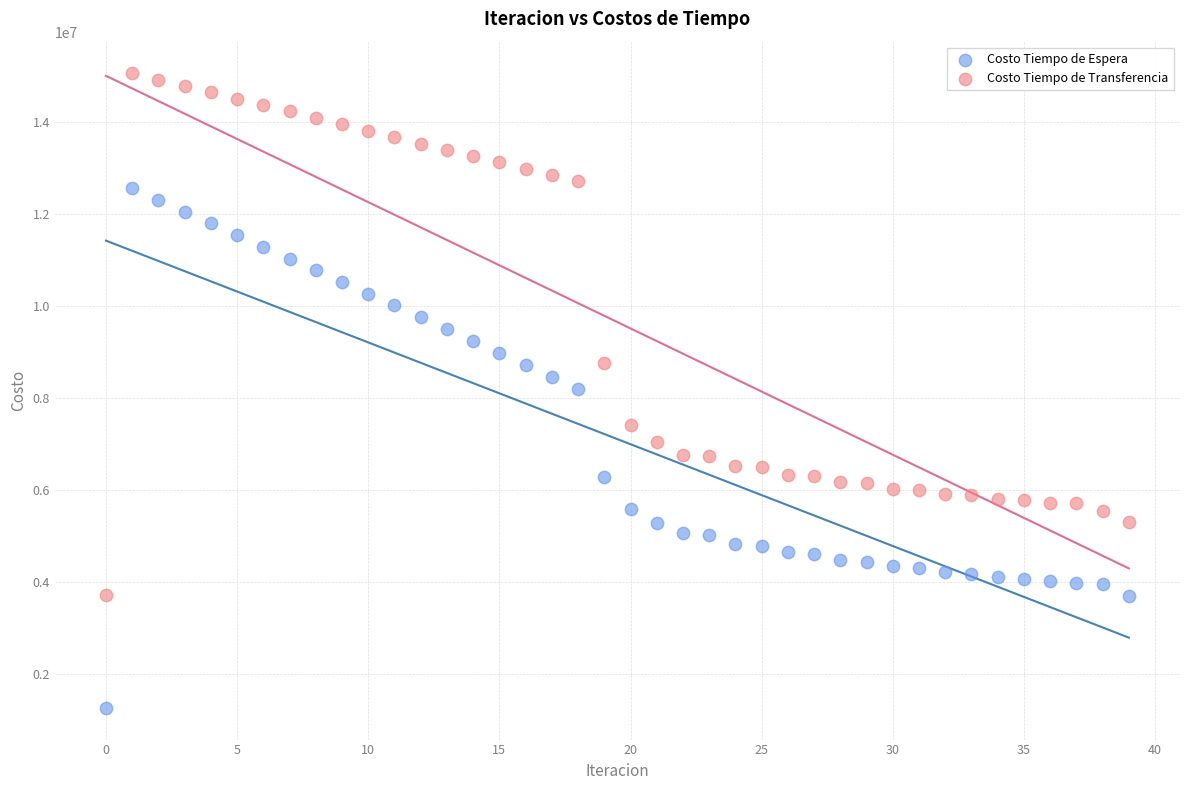

Which series contains the lowest Y value?

Costo Tiempo de Espera